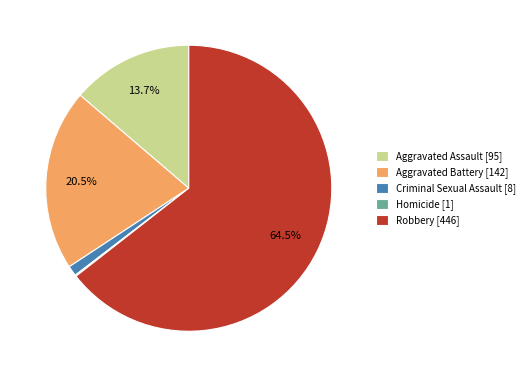

Does Aggravated Battery [142] represent more than half of the total?

No